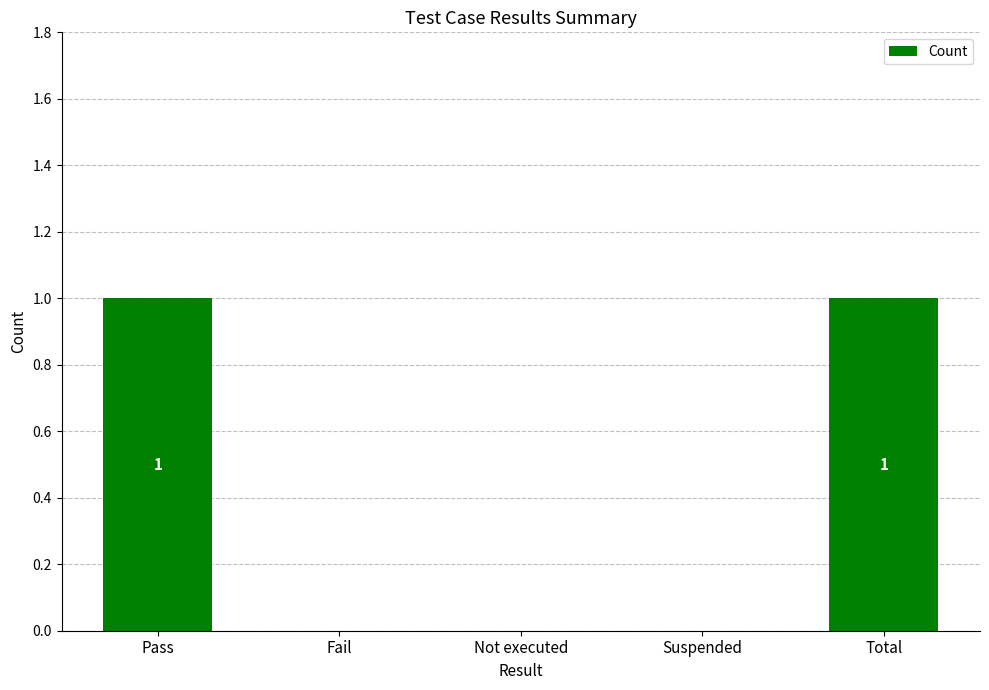

True or false: the data shows 1 at Total.

True